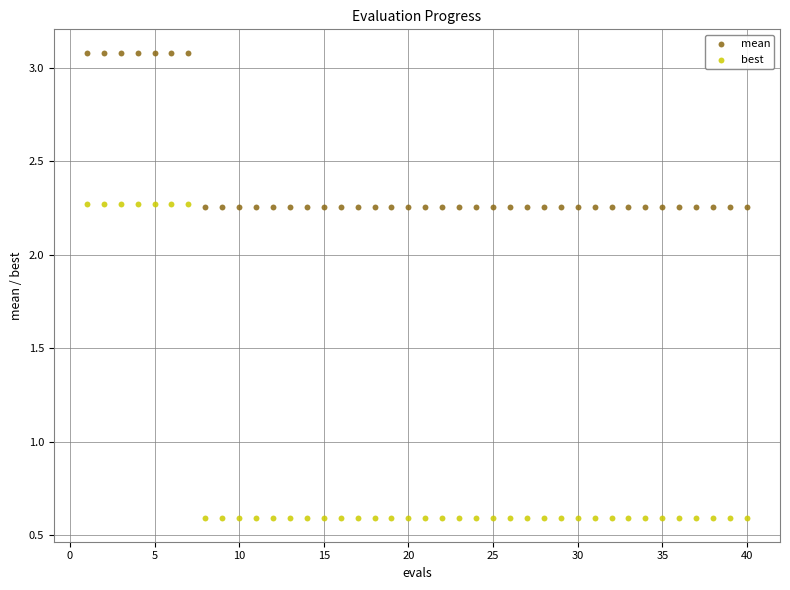

Across all data points, what is the range of Y values (max minus min)?

2.5